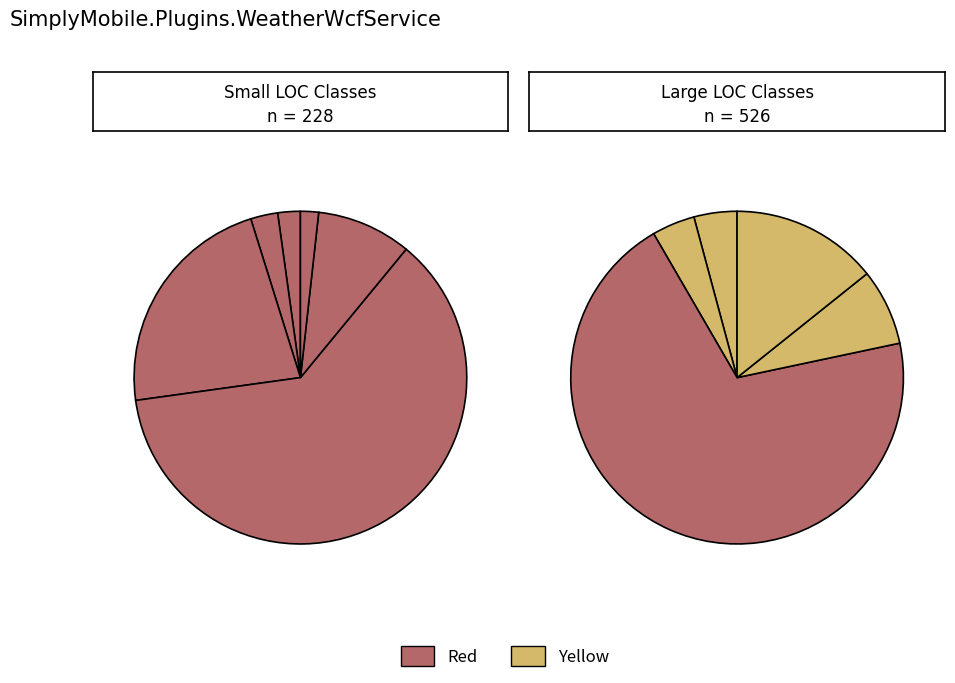

True or false: GetCitiesByCountryCompletedEventArgs accounts for 9% of the total.

False